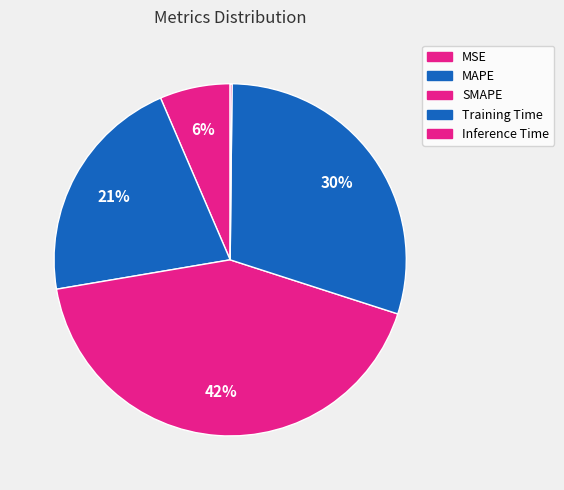

To the nearest percent, what is the difference between the largest and smallest slice percentages?

42%